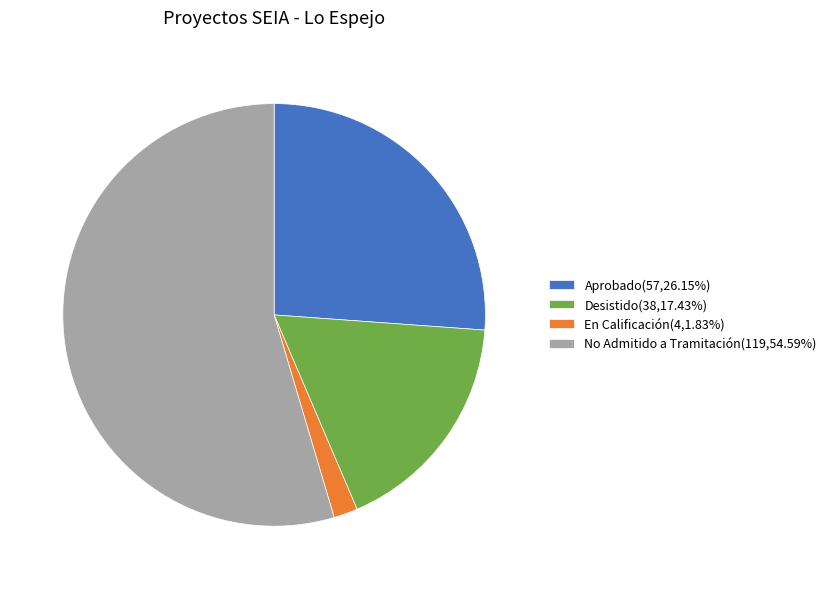

Rank the categories by value from highest to lowest.

No Admitido a Tramitación, Aprobado, Desistido, En Calificación